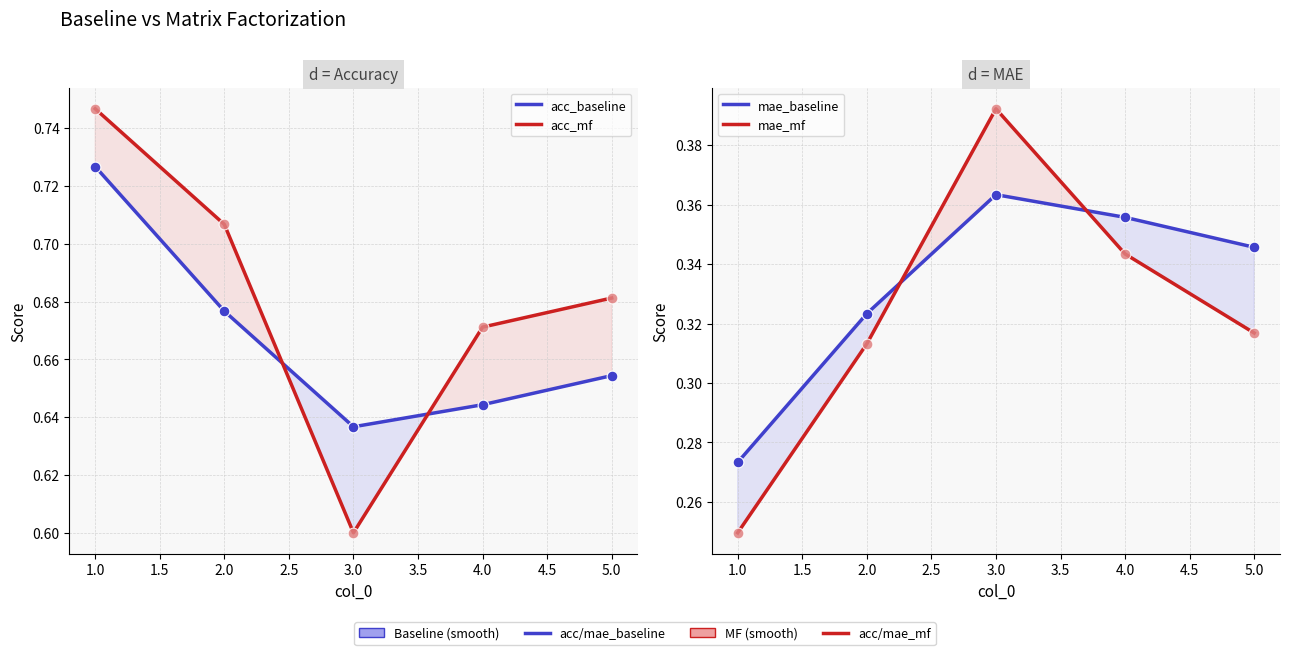

What is the total value across all series at 2.0?

2.0